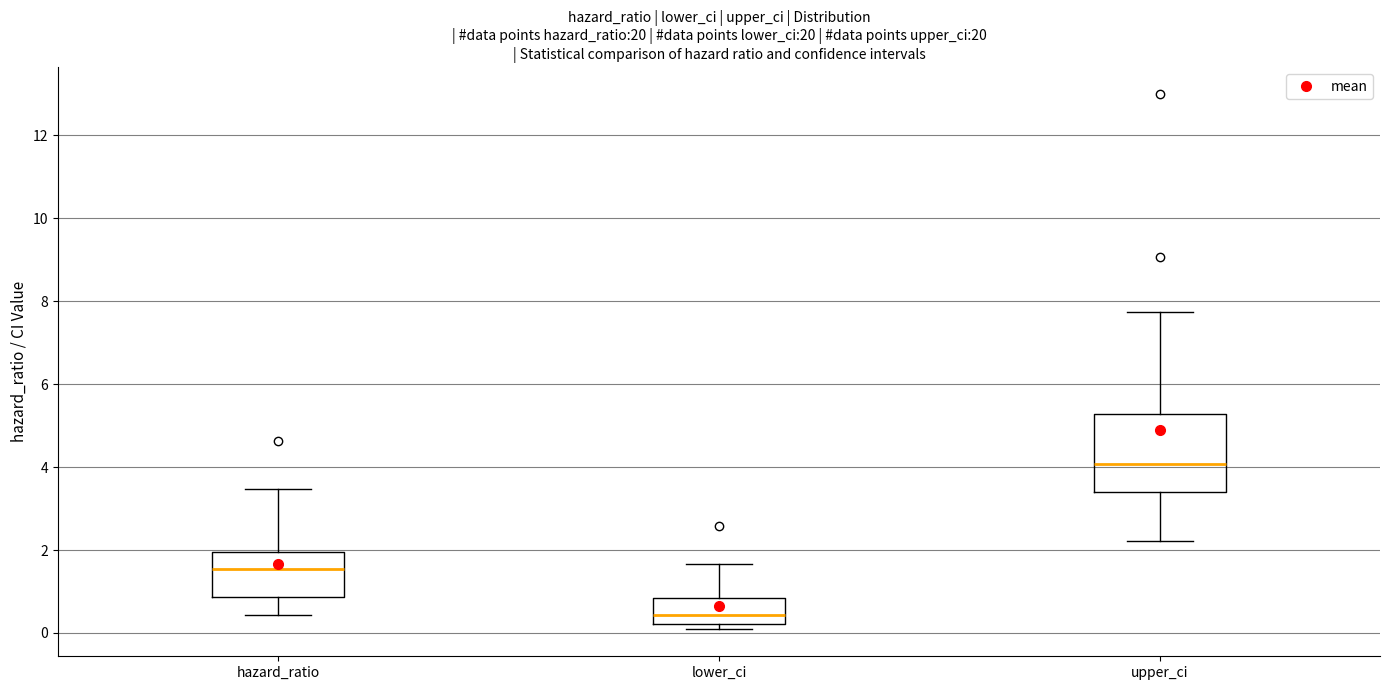

Reading left to right, read every box against the y-axis: the position of its median line, the range the box covers, and the ends of its whiskers. The values are not printed on the chart, so give them approximately, as read against the axis.

hazard_ratio: median 1.6, box 0.8 to 2.0, whiskers 0.4 to 3.4
lower_ci: median 0.4, box 0.2 to 0.8, whiskers 0.0 to 1.6
upper_ci: median 4.0, box 3.4 to 5.2, whiskers 2.2 to 7.8